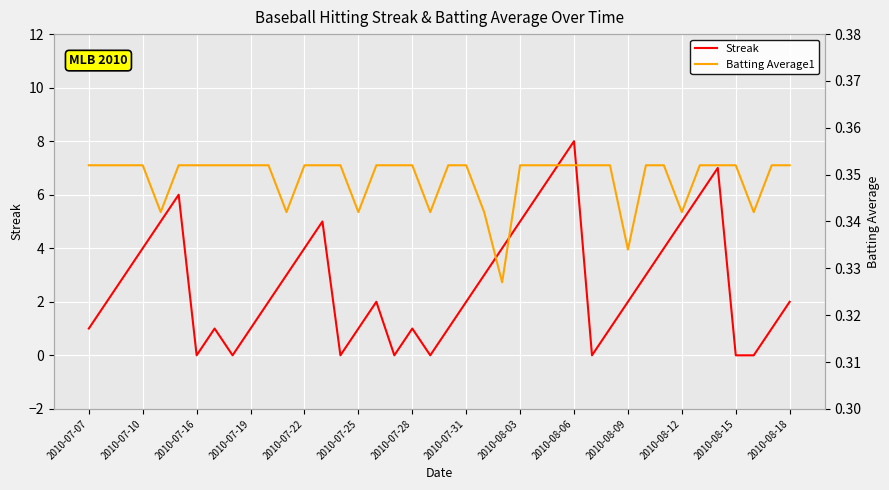

Is it true that Streak equals 1 at 2010-07-07?

True